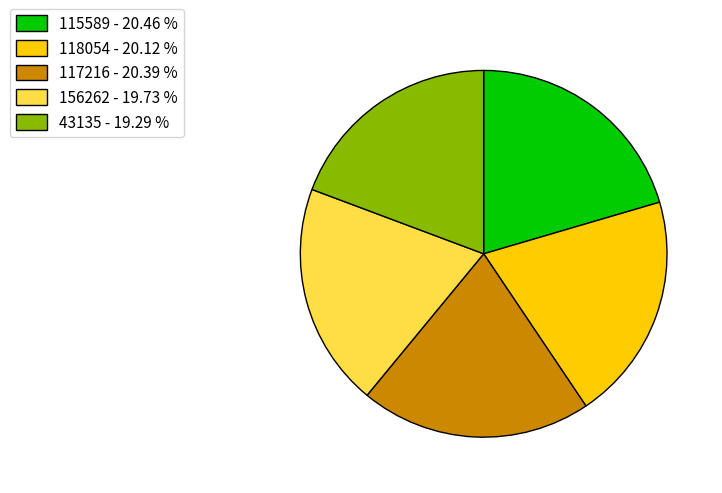

How many segments does this pie chart have?

5